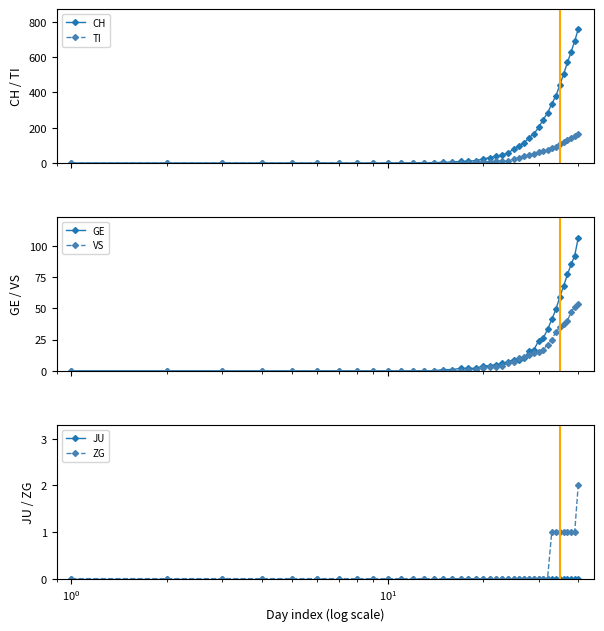

Reading left to right, extract all data points from this chart.

CH: 0	0	0	0	0	0	0	0	0	0	1	1	2	2	4	5	9	10	14	22	31	38	47	56	79	99	114	144	166	201	246	283	334	380	441	506	569	630	691	757
TI: 0	0	0	0	0	0	0	0	0	0	0	0	0	0	1	1	1	1	3	6	8	10	12	13	22	28	37	48	53	60	67	76	87	93	105	120	132	141	155	165
GE: 0	0	0	0	0	0	0	0	0	0	0	0	0	0	1	1	2	2	2	4	4	5	6	7	9	9	10	16	17	24	26	33	41	49	59	68	77	85	92	106
VS: 0	0	0	0	0	0	0	0	0	0	0	0	0	0	0	0	0	1	1	2	3	3	4	6	7	10	11	13	14	15	17	21	25	31	35	37	40	47	51	53
JU: 0	0	0	0	0	0	0	0	0	0	0	0	0	0	0	0	0	0	0	0	0	0	0	0	0	0	0	0	0	0	0	0	0	0	0	0	0	0	0	0
ZG: 0	0	0	0	0	0	0	0	0	0	0	0	0	0	0	0	0	0	0	0	0	0	0	0	0	0	0	0	0	0	0	0	1	1	1	1	1	1	1	2